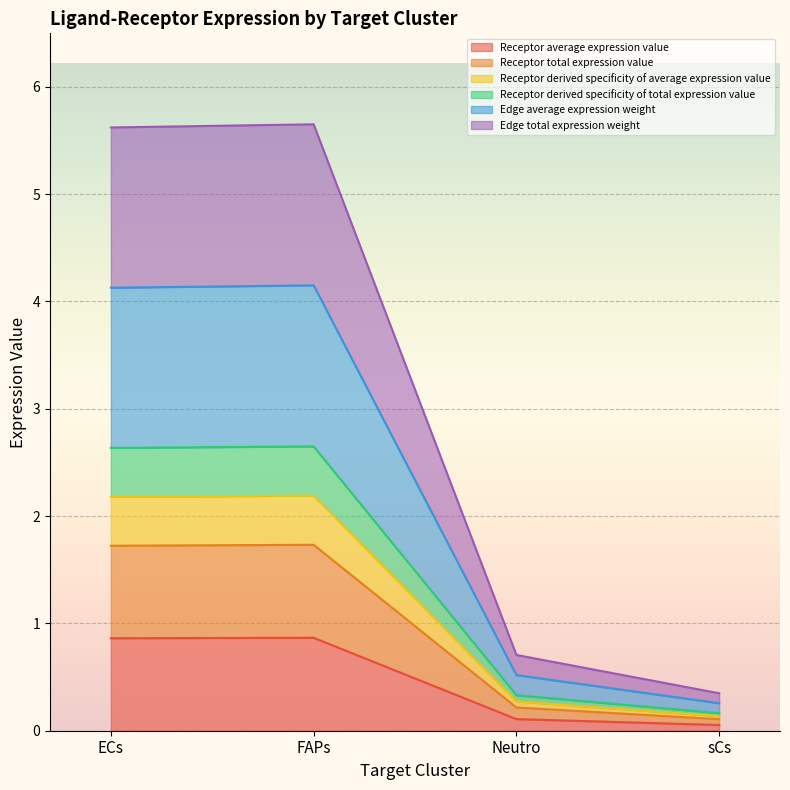

True or false: Receptor derived specificity of average expression value and Receptor average expression value cross at least once.

False